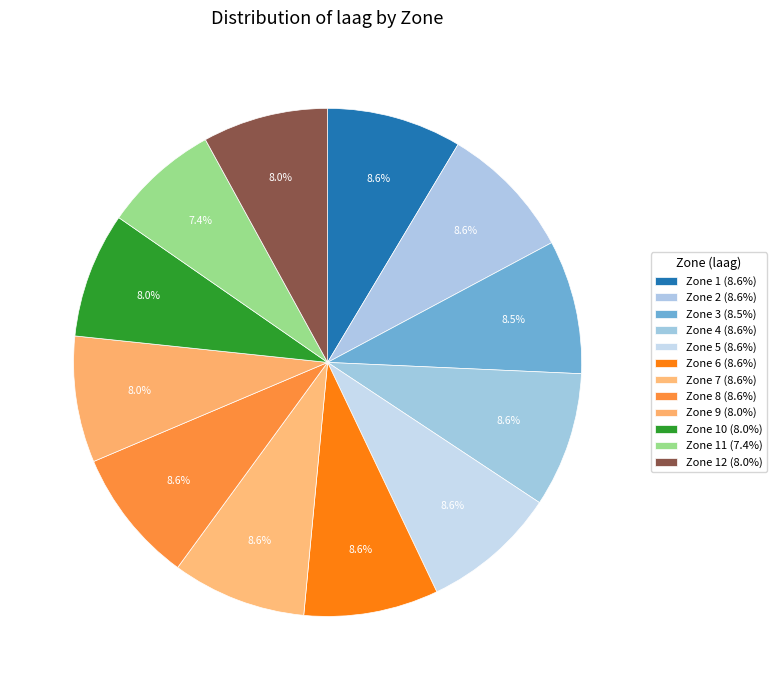

Is there a majority slice in this chart?

No